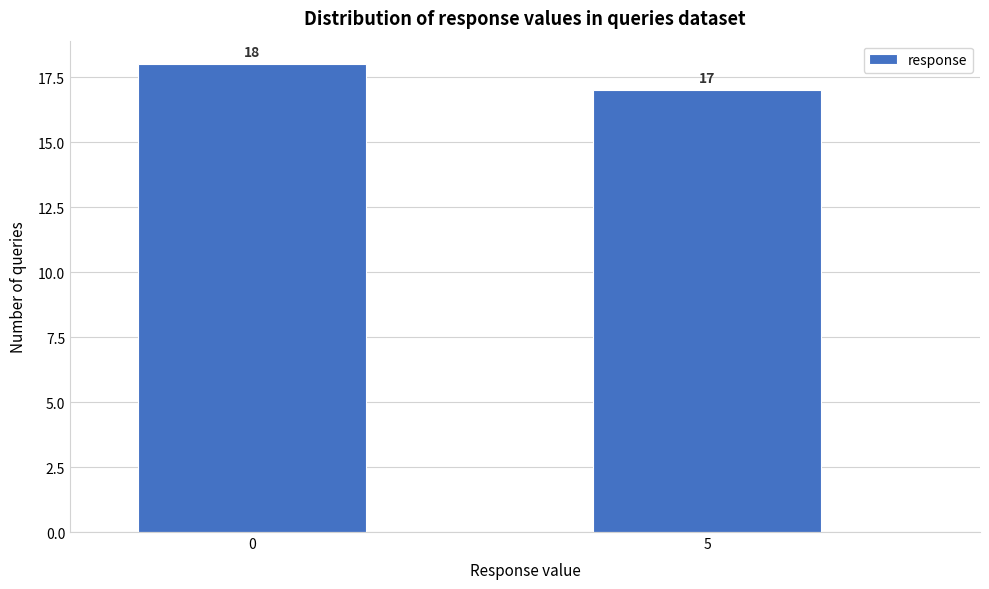

Reading left to right, list all the values displayed in this chart.

18	17